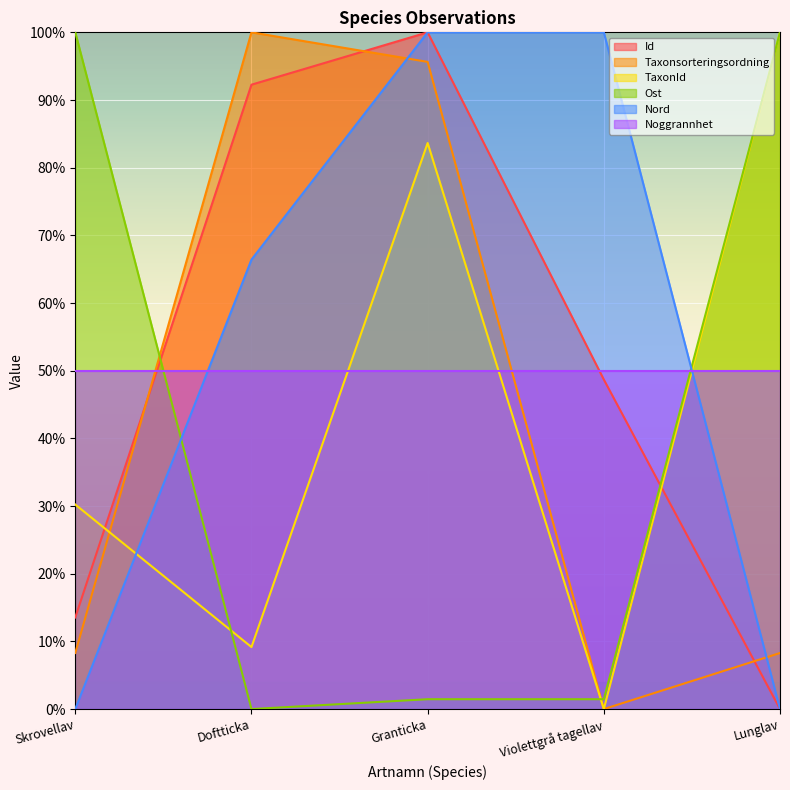

Rank the categories by Taxonsorteringsordning value from lowest to highest.

Violettgrå tagellav, Lunglav, Skrovellav, Granticka, Doftticka